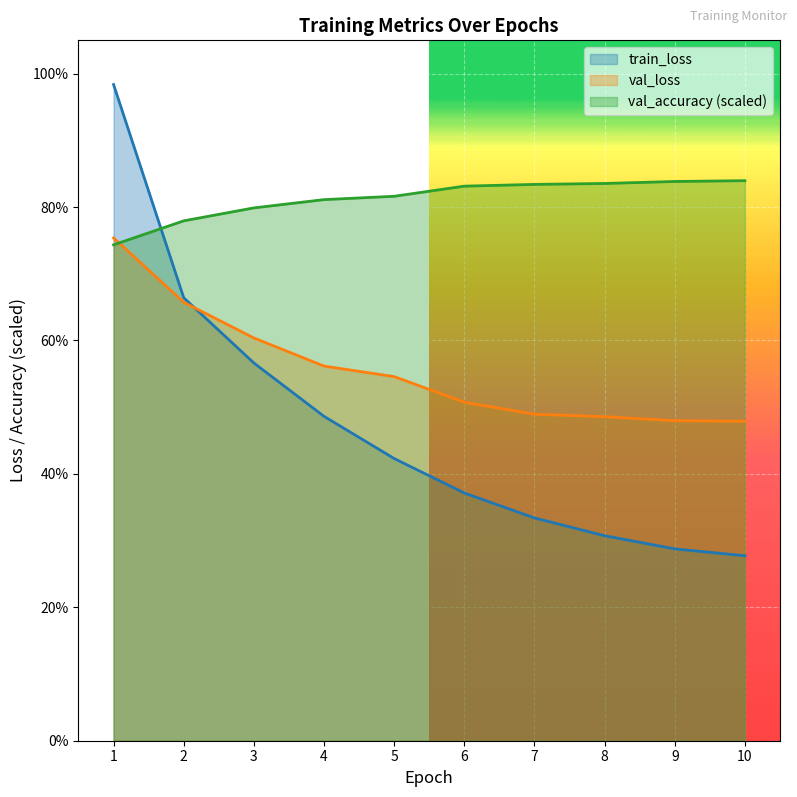

Between which two adjacent categories do val_loss and train_loss first intersect?

2 and 3